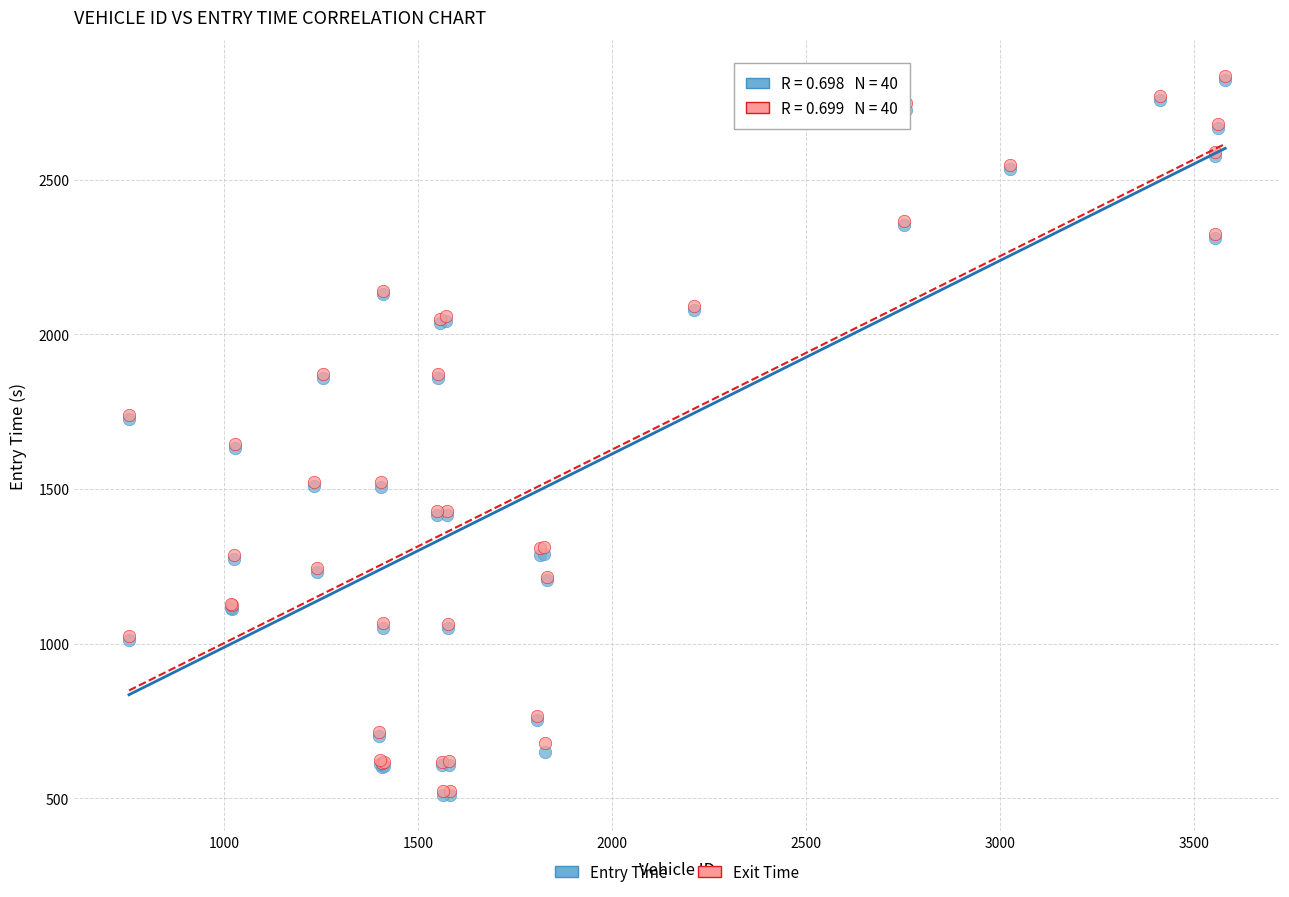

What are all the series names shown in the legend?

Entry Time, Exit Time